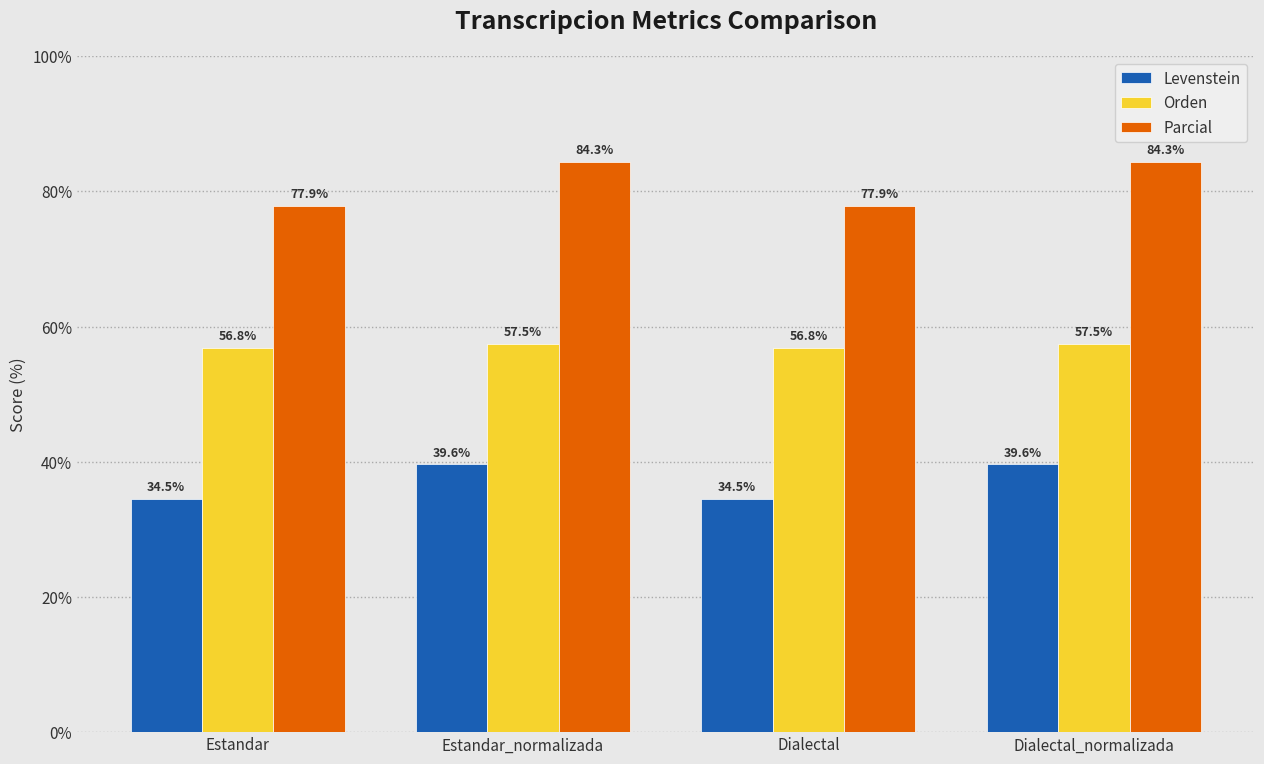

Is the value of Orden at Estandar greater than the value of Parcial at Estandar?

No